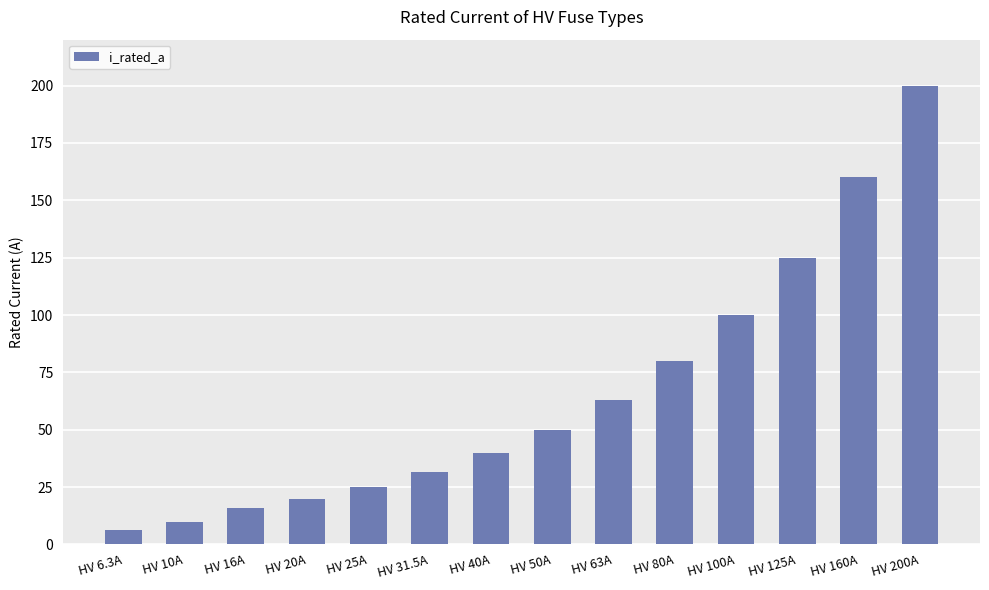

Reading left to right, what are all the values shown in this chart?

6.3	10.0	16.0	20.0	25.0	31.5	40.0	50.0	63.0	80.0	100.0	125.0	160.0	200.0